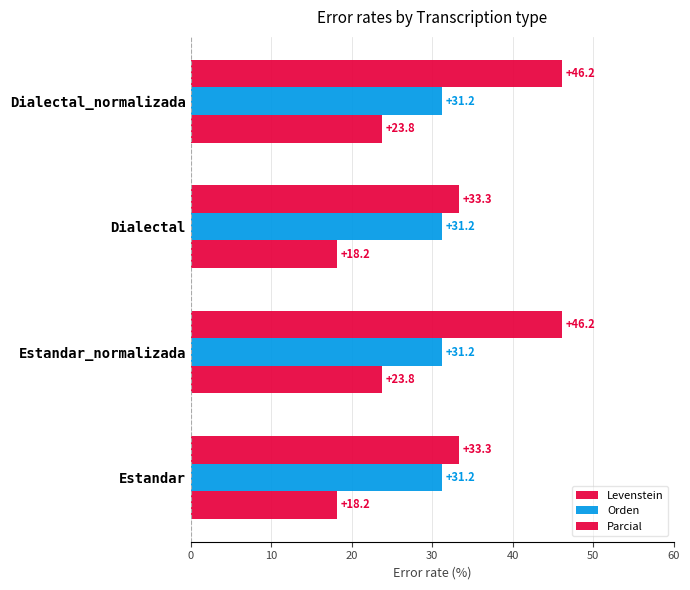

At how many categories does at least one series exceed 28?

4